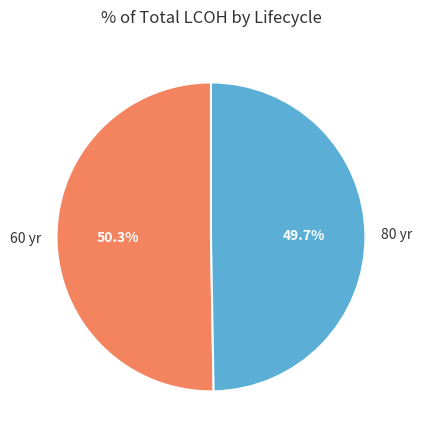

How many segments does this pie chart have?

2